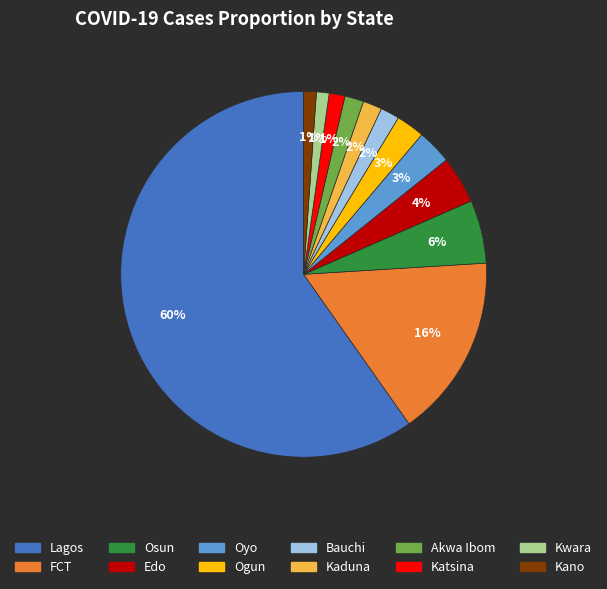

Does any single category account for the majority?

Yes